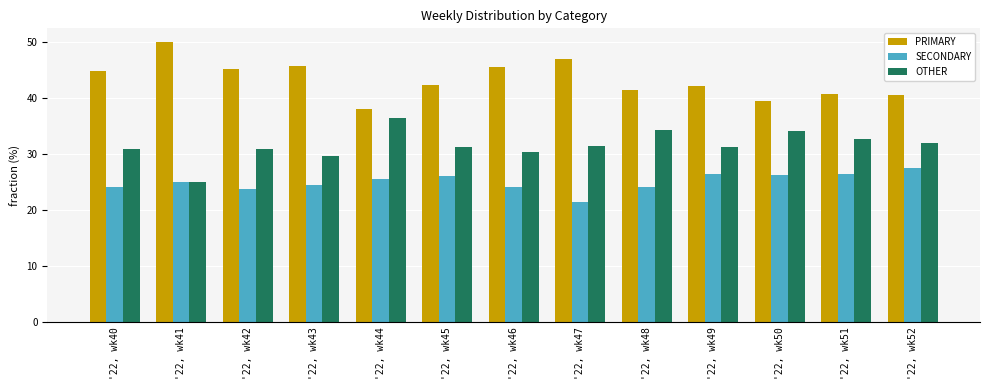

What is the smallest value displayed?

21.4